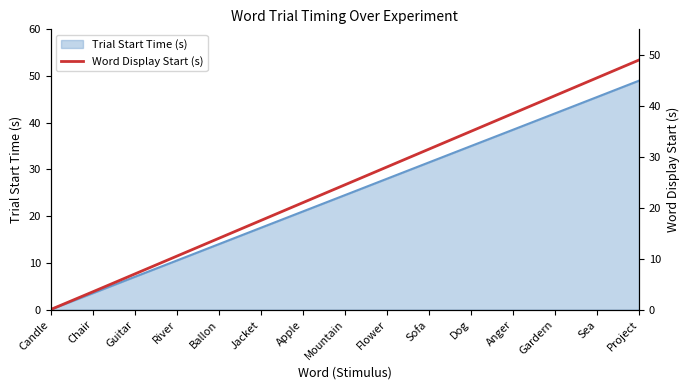

Where is the data nearest to the value 24?

Mountain